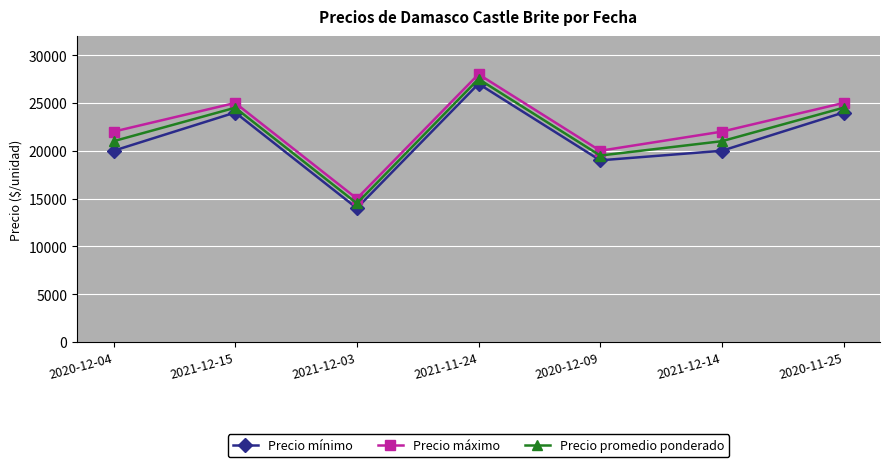

At which label does Precio promedio ponderado reach its minimum?

2021-12-03